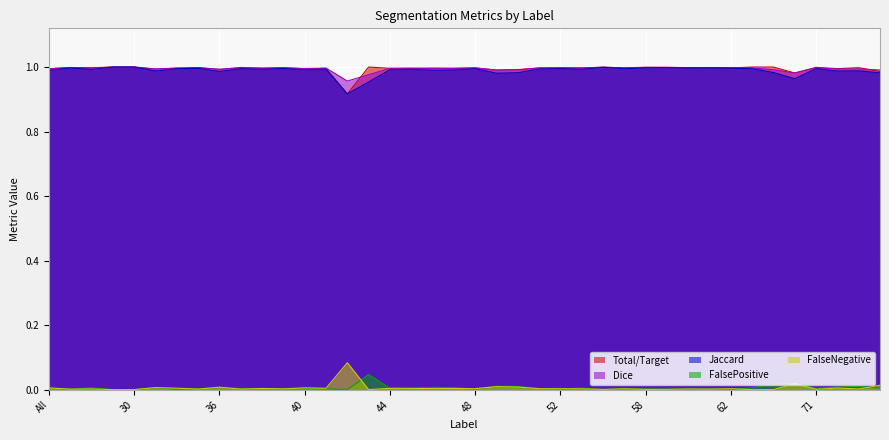

Is it true that Dice equals 1.6 at 36?

False